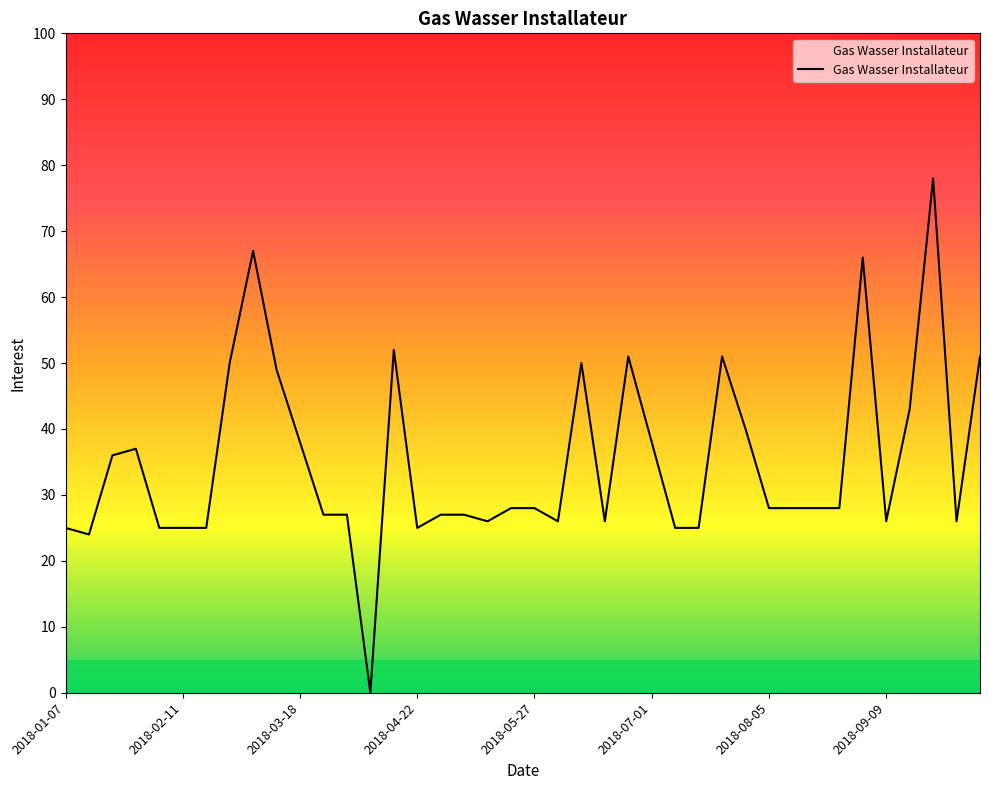

What is the maximum value shown in the chart?

78